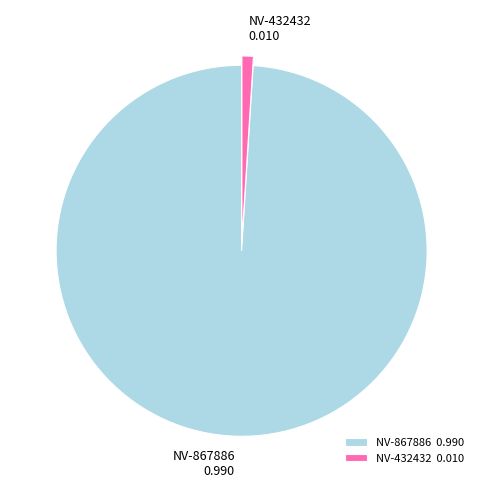

What is the ratio of the value at NV-867886 to the value at NV-432432?

99.7